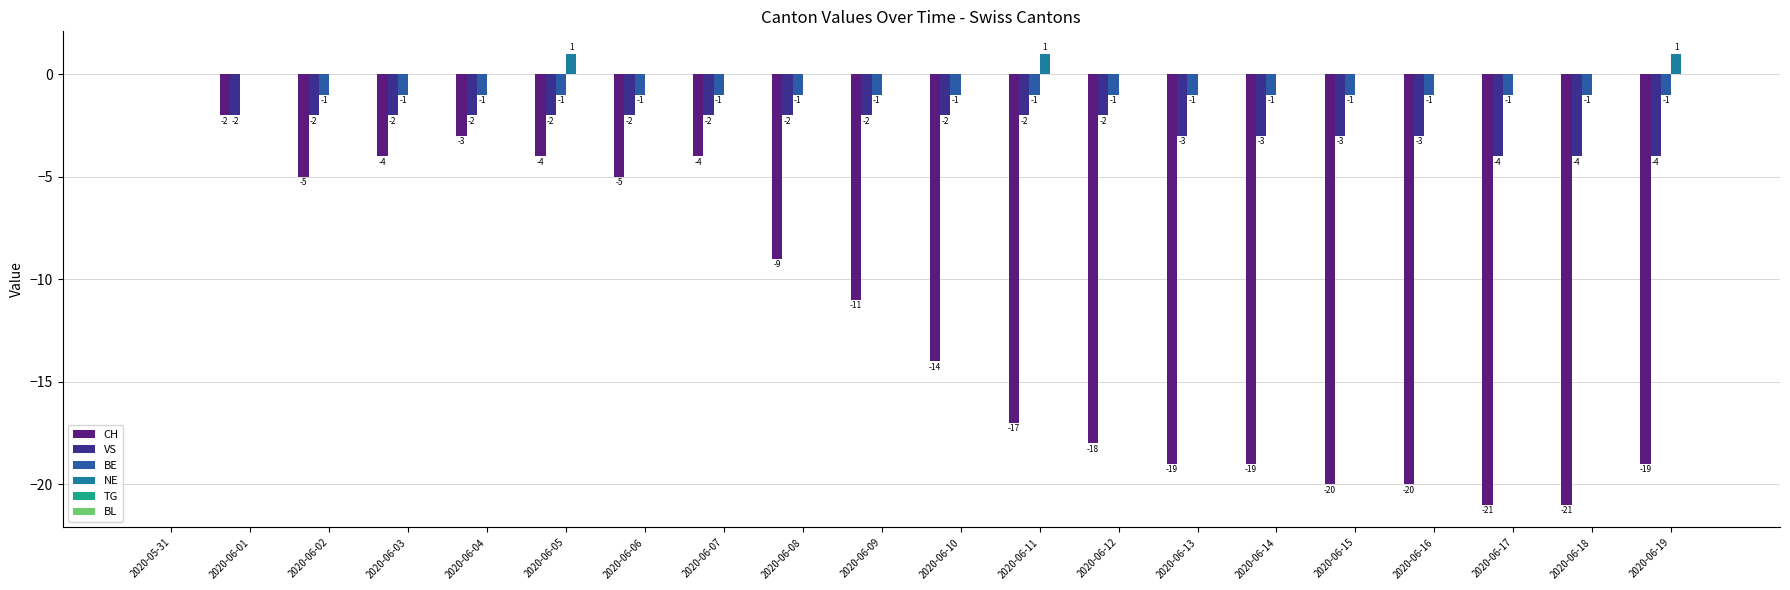

Which series changed the most between 2020-06-08 and 2020-06-15?

CH